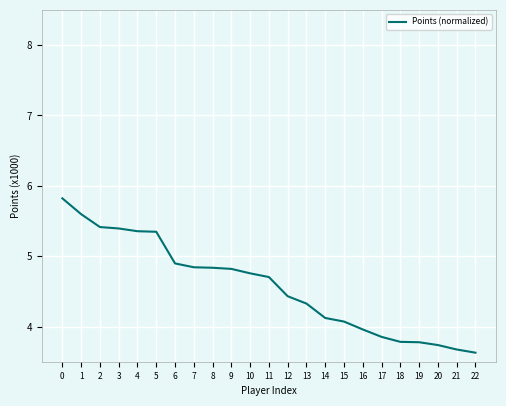

What is the change in value from 0 to 19?

-2.0